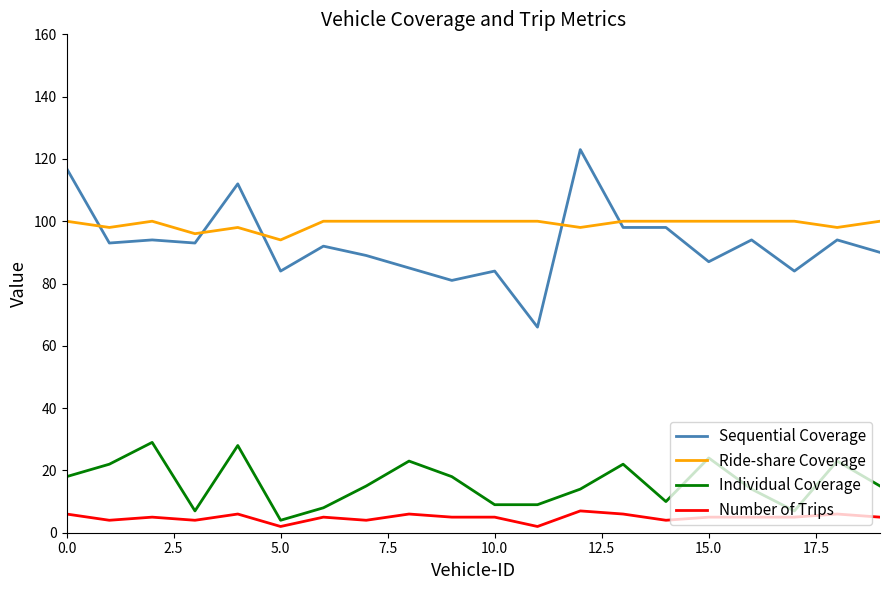

What is the difference between the maximum and minimum values in the Sequential Coverage series?

57